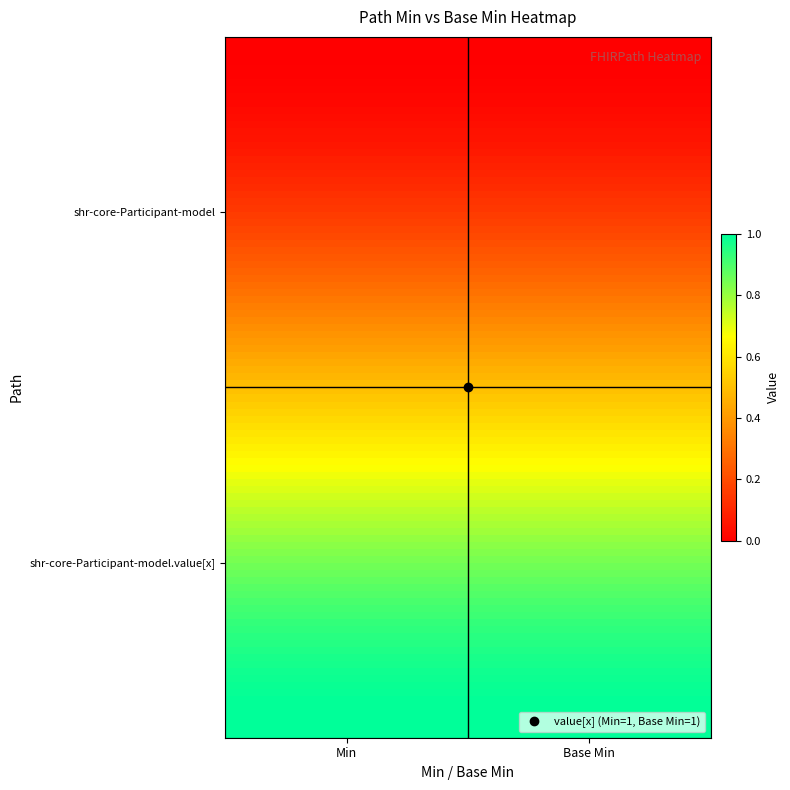

What is the greatest value displayed?

1